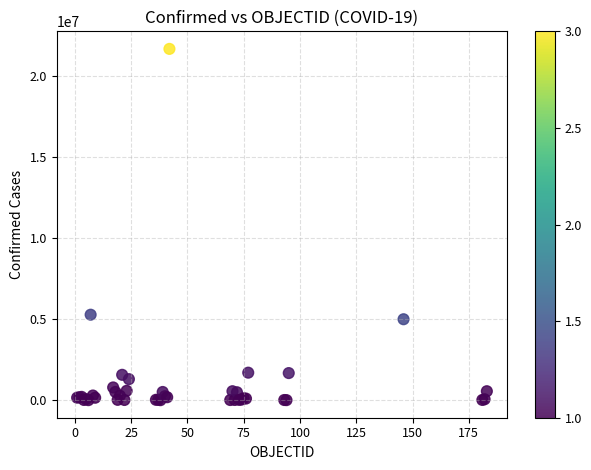

What Y value in the scatter plot is closest to 10841552?

5275984